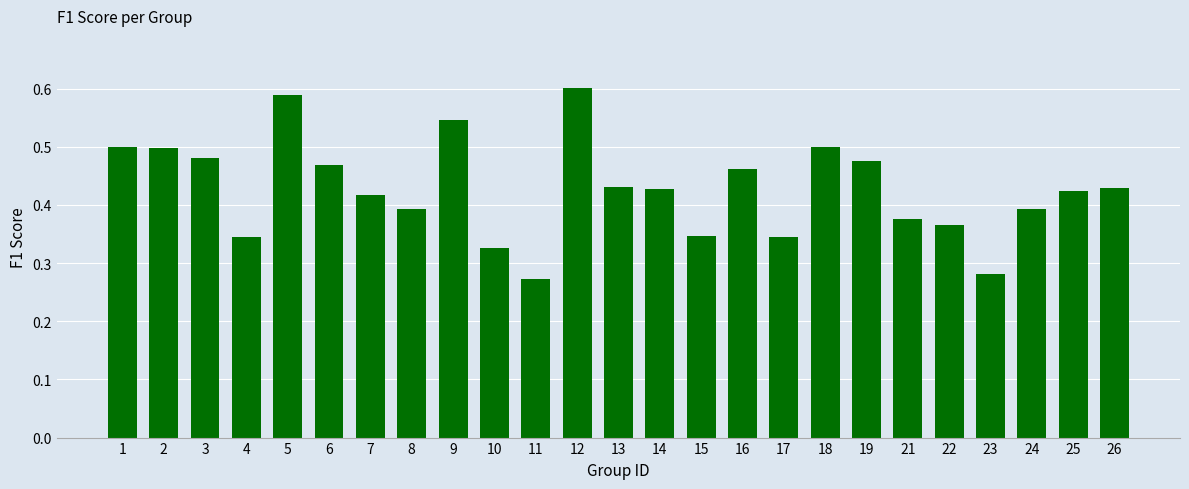

Which has a higher value, 14 or 10?

14